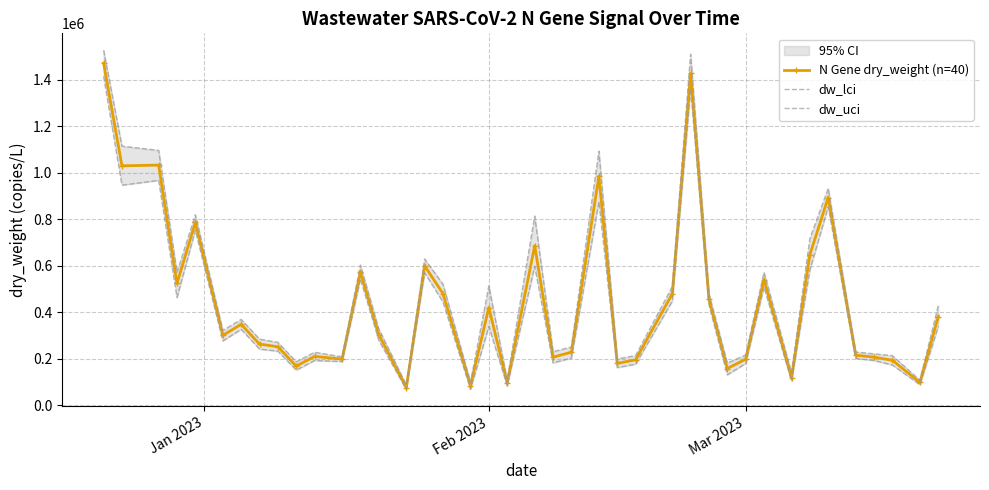

How many data points in N Gene dry_weight (n=40) are above 304048?

20